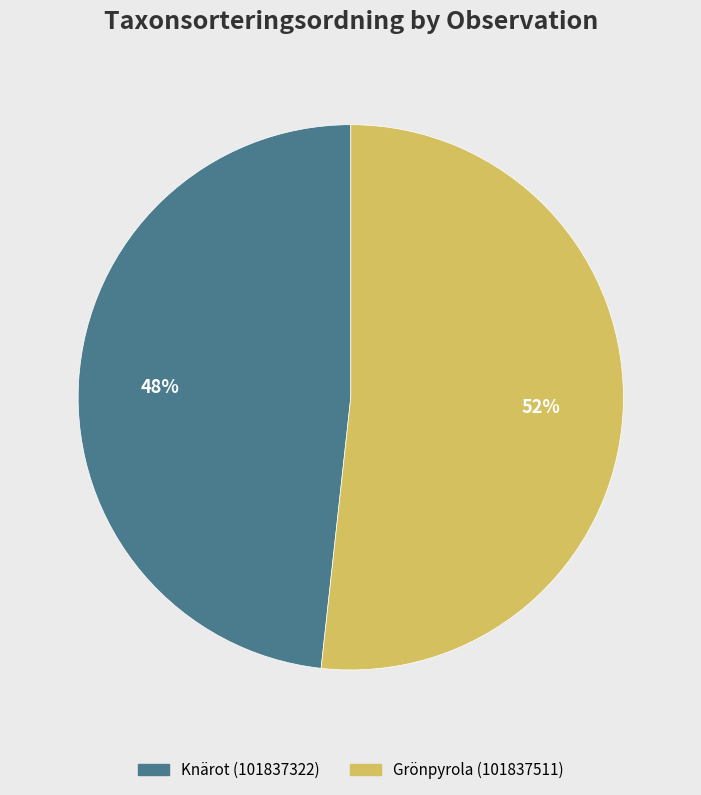

The Knärot (101837322) slice represents 40% of the pie. True or false?

False